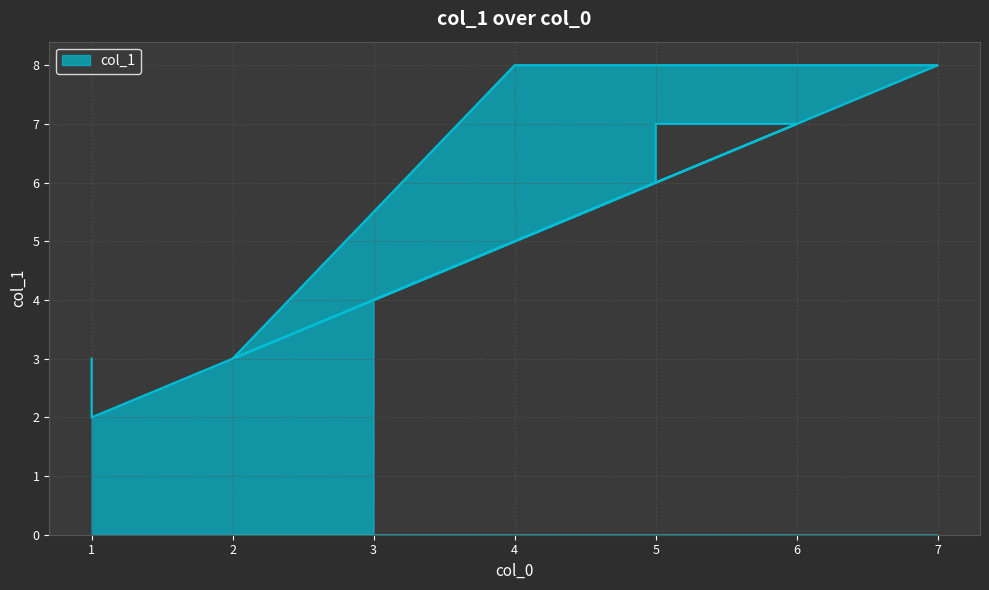

Is it true that the value at 4 is 5?

False